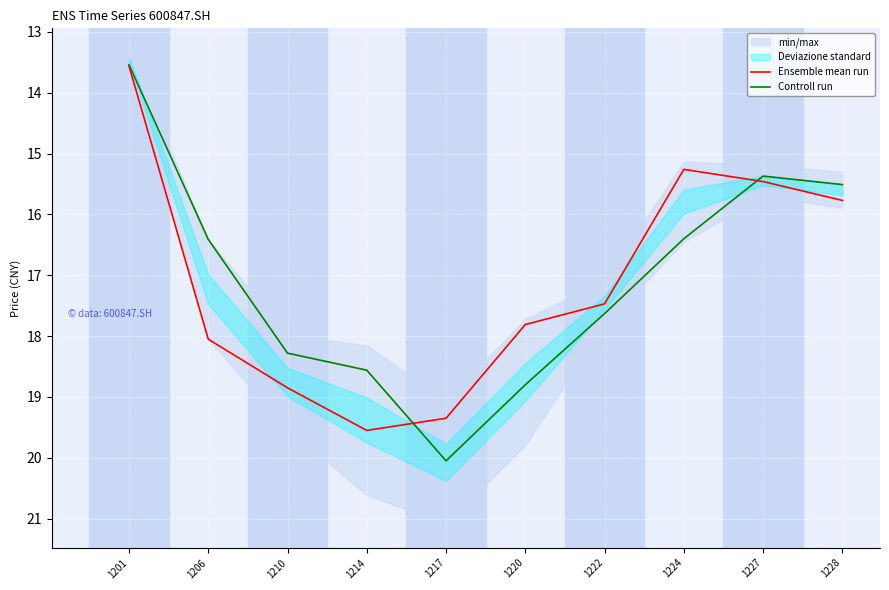

At which label does Ensemble mean run reach its peak?

1214